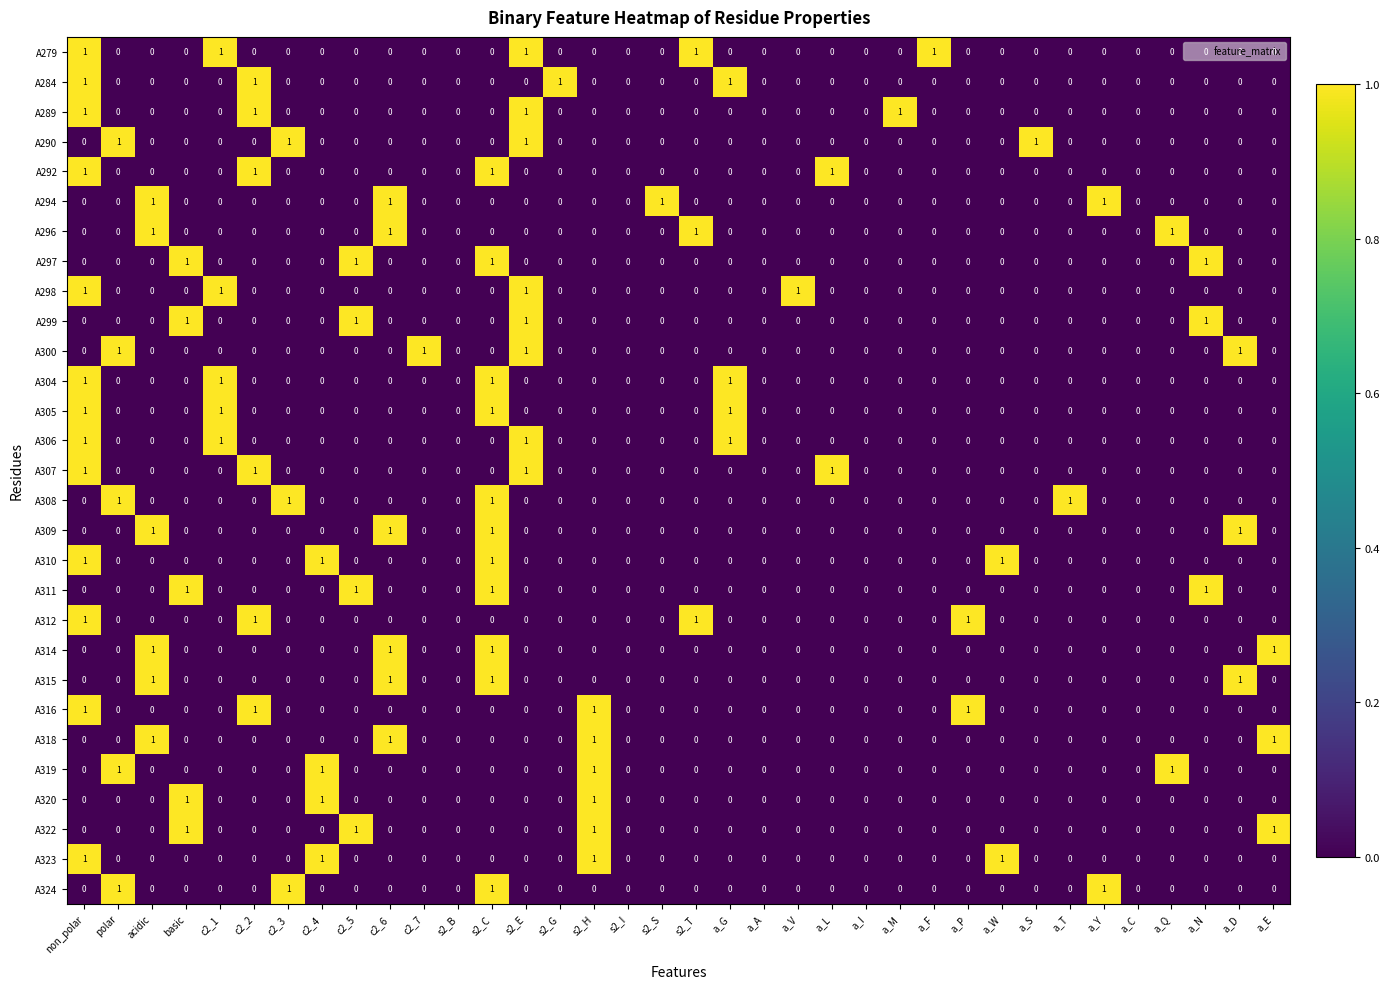

Count the A292 values in the range 0 to 1.

36